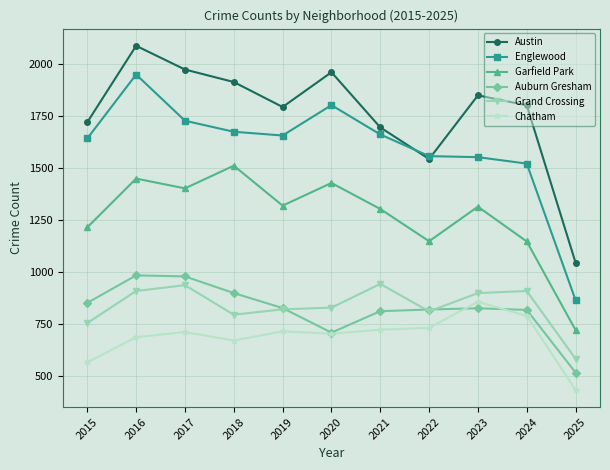

What is the difference between the second highest and second lowest values in the Chatham series?

223